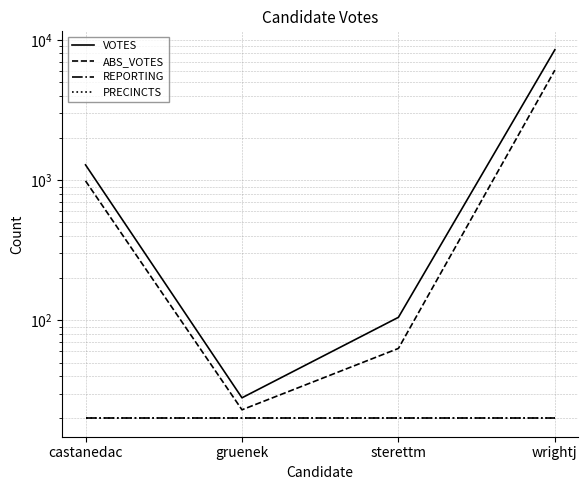

What is the label of the 3rd point from the right?

gruenek